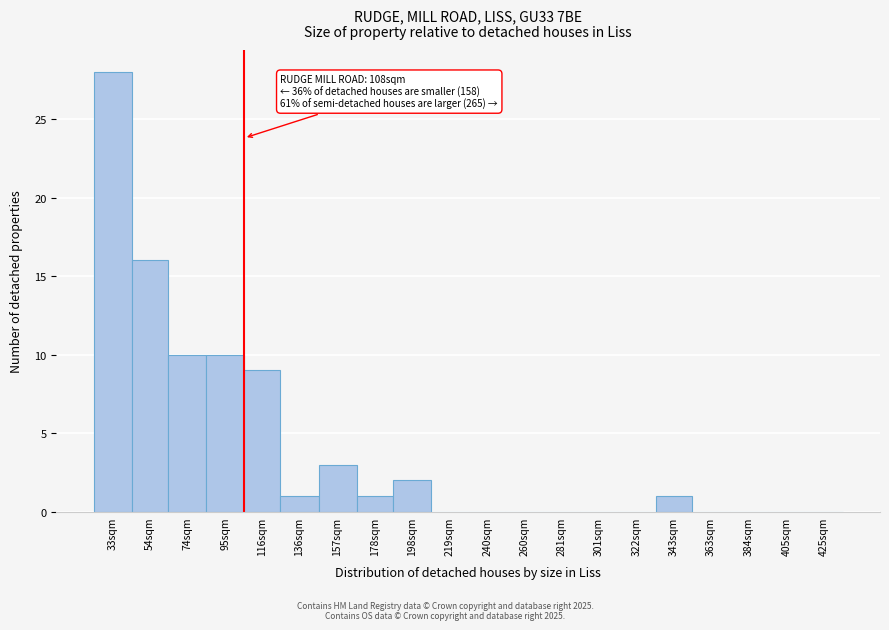

Reading left to right, transcribe all the data shown in this chart.

33sqm=28	54sqm=16	74sqm=10	95sqm=10	116sqm=9	136sqm=1	157sqm=3	178sqm=1	198sqm=2	219sqm=0	240sqm=0	260sqm=0	281sqm=0	301sqm=0	322sqm=0	343sqm=1	363sqm=0	384sqm=0	405sqm=0	425sqm=0